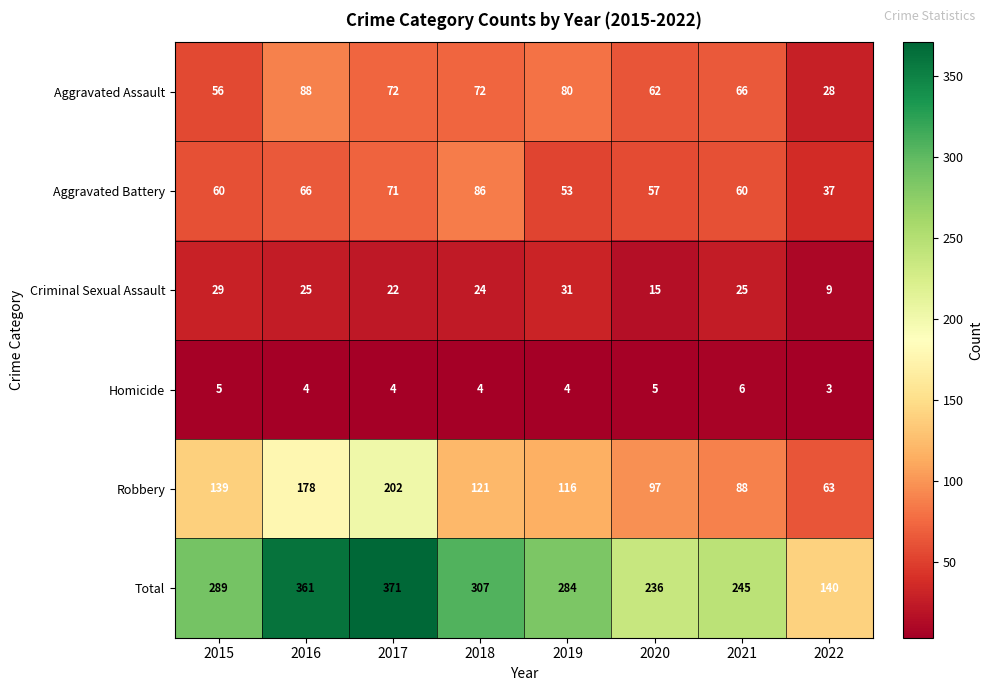

What value does the Homicide series have at 2020?

5